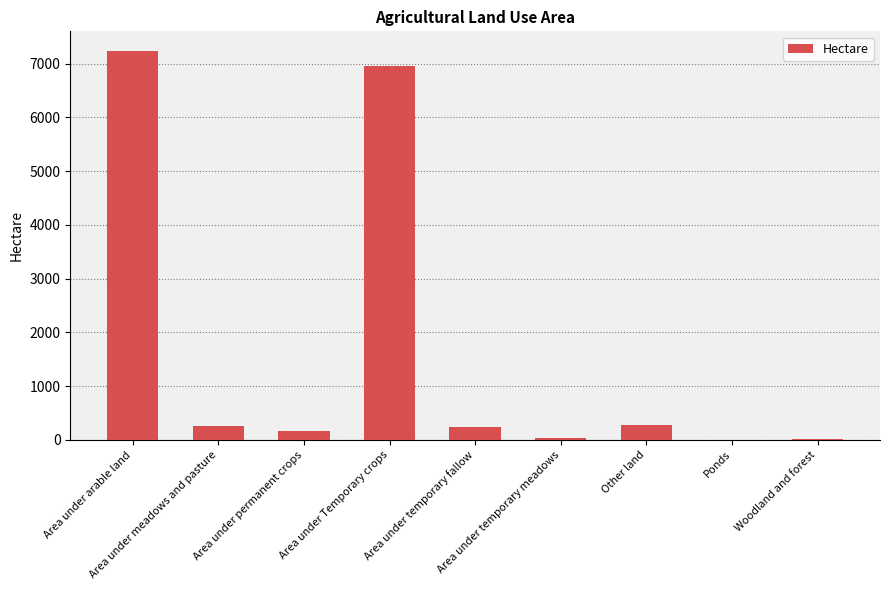

What is the sum of all values?

15200.0